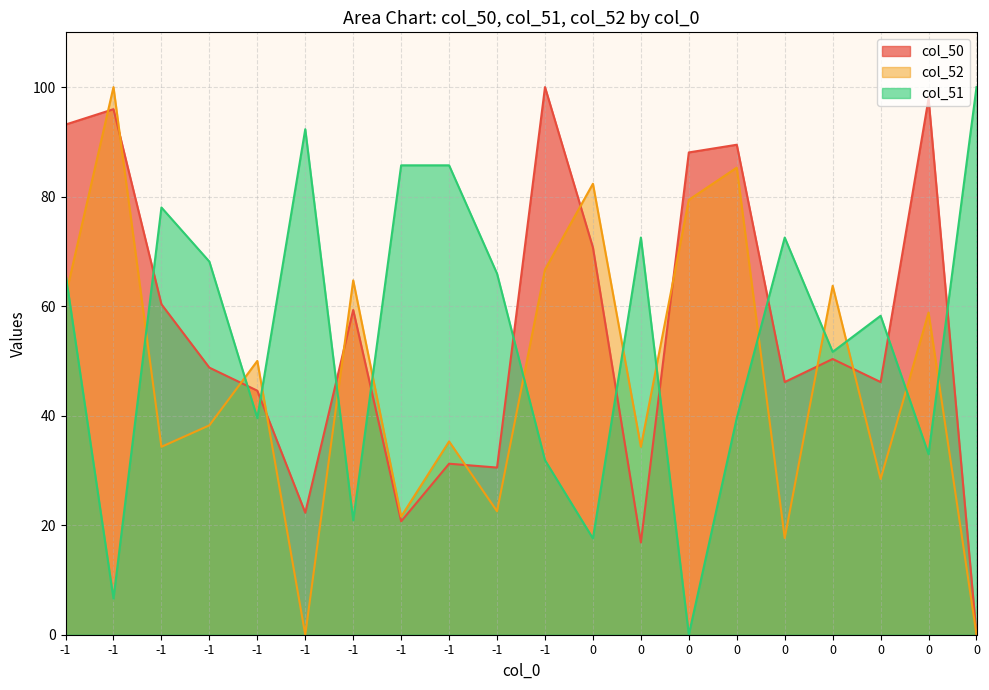

True or false: col_50 and col_51 intersect in this chart.

True